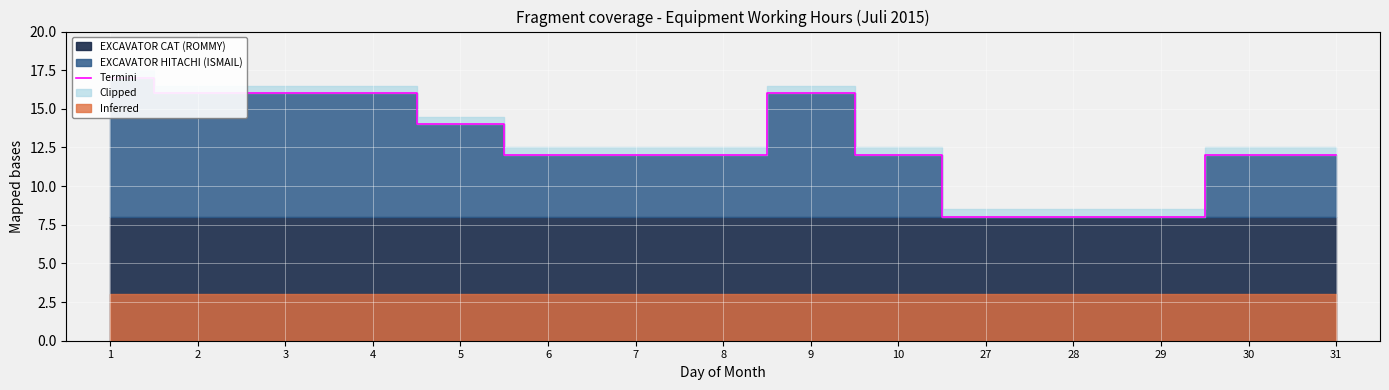

Where is the data nearest to the value 12?

6